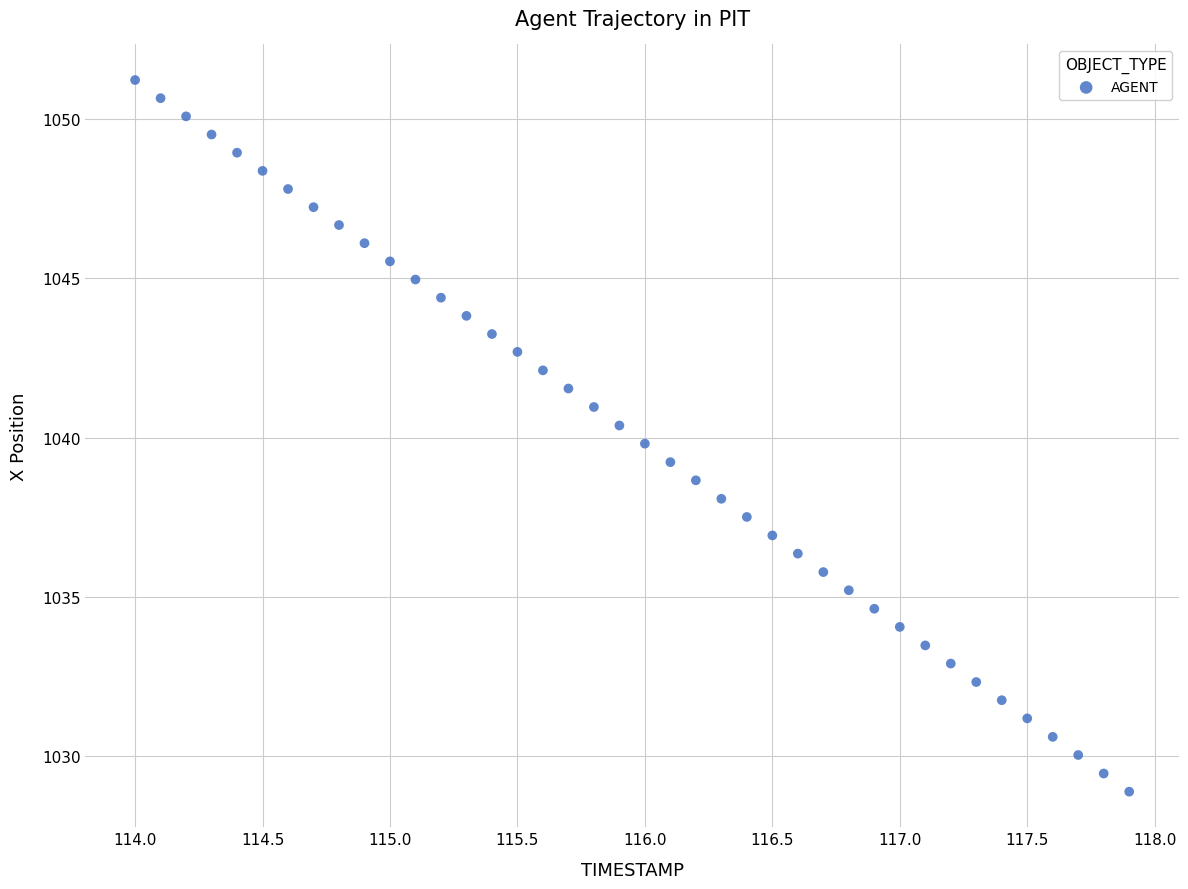

What is the range of Y values (max minus min)?

22.3